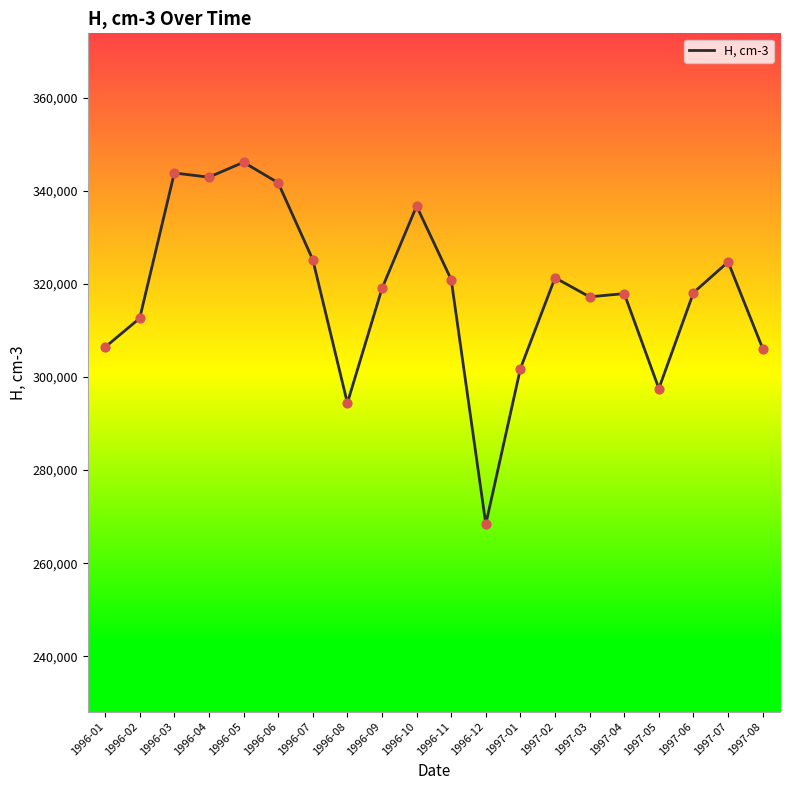

What is the change in value from 1996-01 to 1997-08?

-300